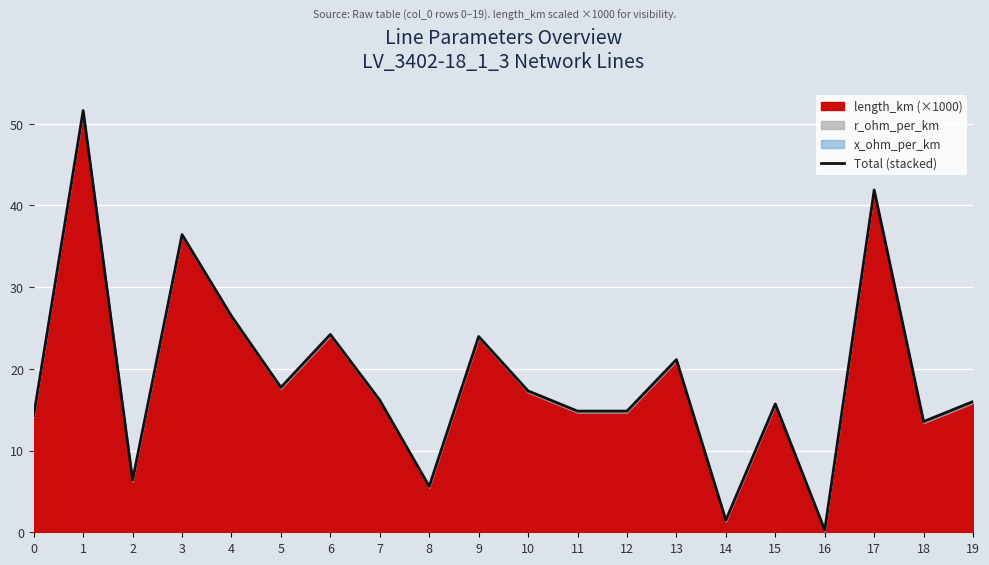

Approximately how many times larger is the value at 4 compared to 10?

1.5